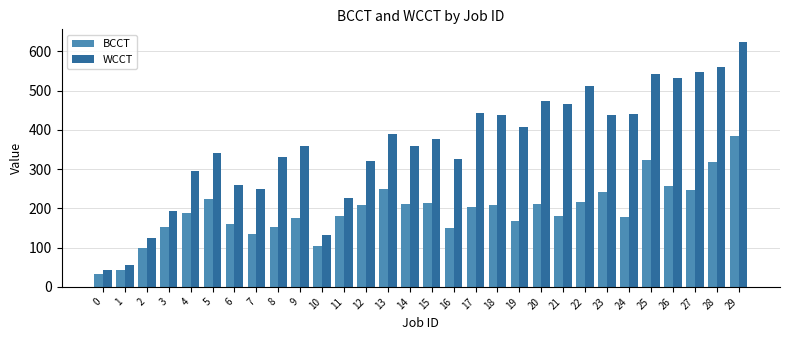

Between 15 and 27, which series saw the biggest shift?

WCCT